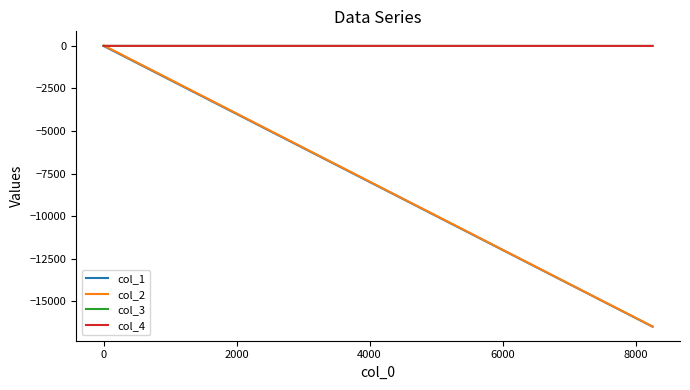

What are all the series names shown in the legend?

col_1, col_2, col_3, col_4